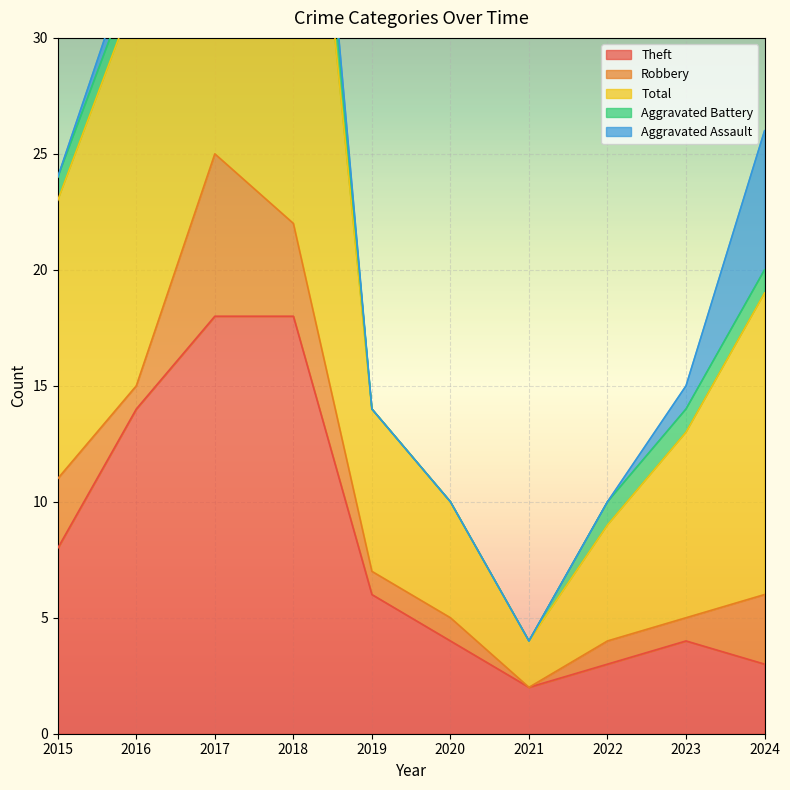

At how many categories does at least one series exceed 7?

6